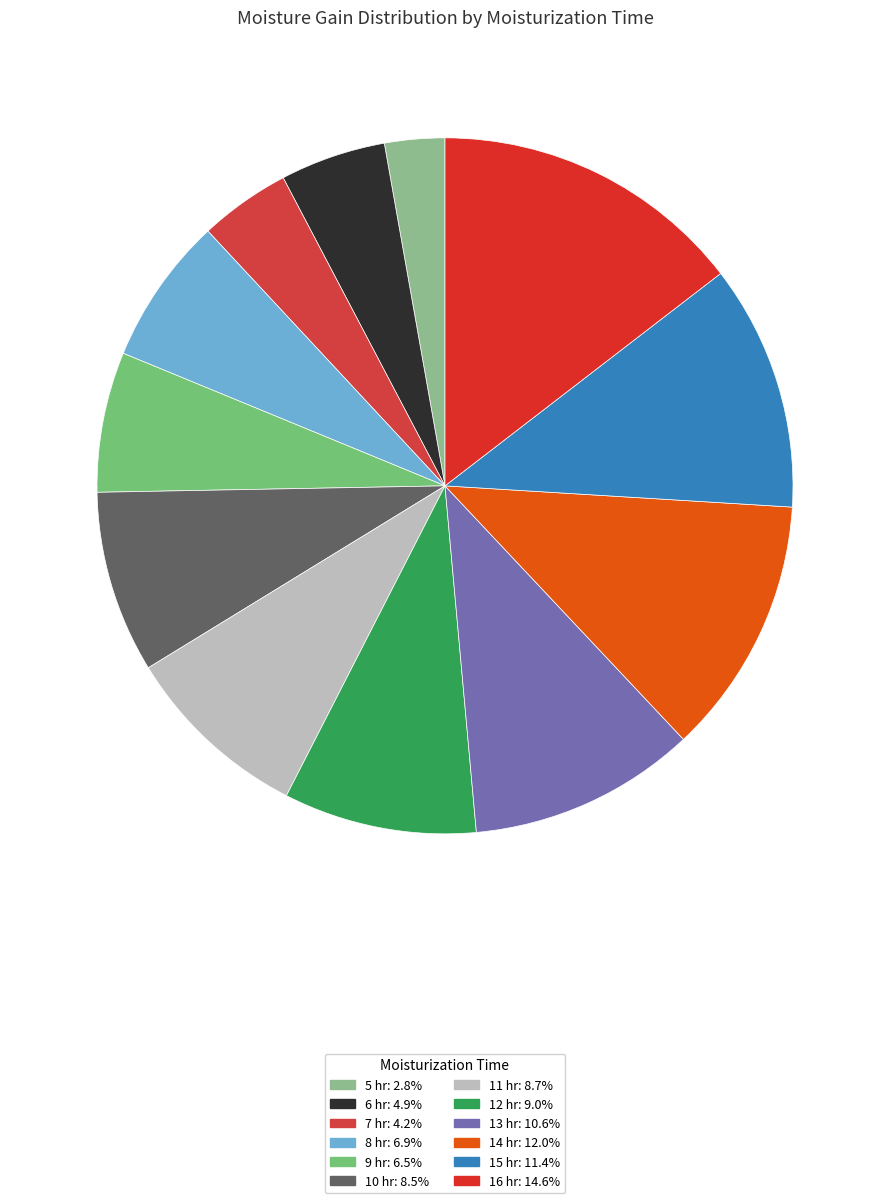

How many segments does this pie chart have?

12